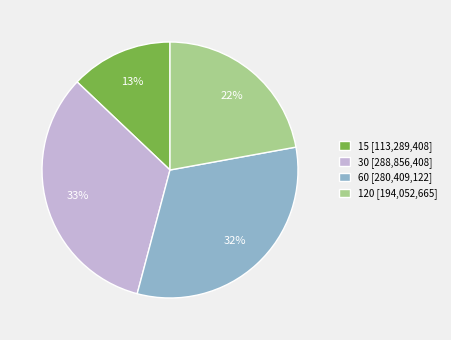

Is it true that 30 is 33% of the pie?

True